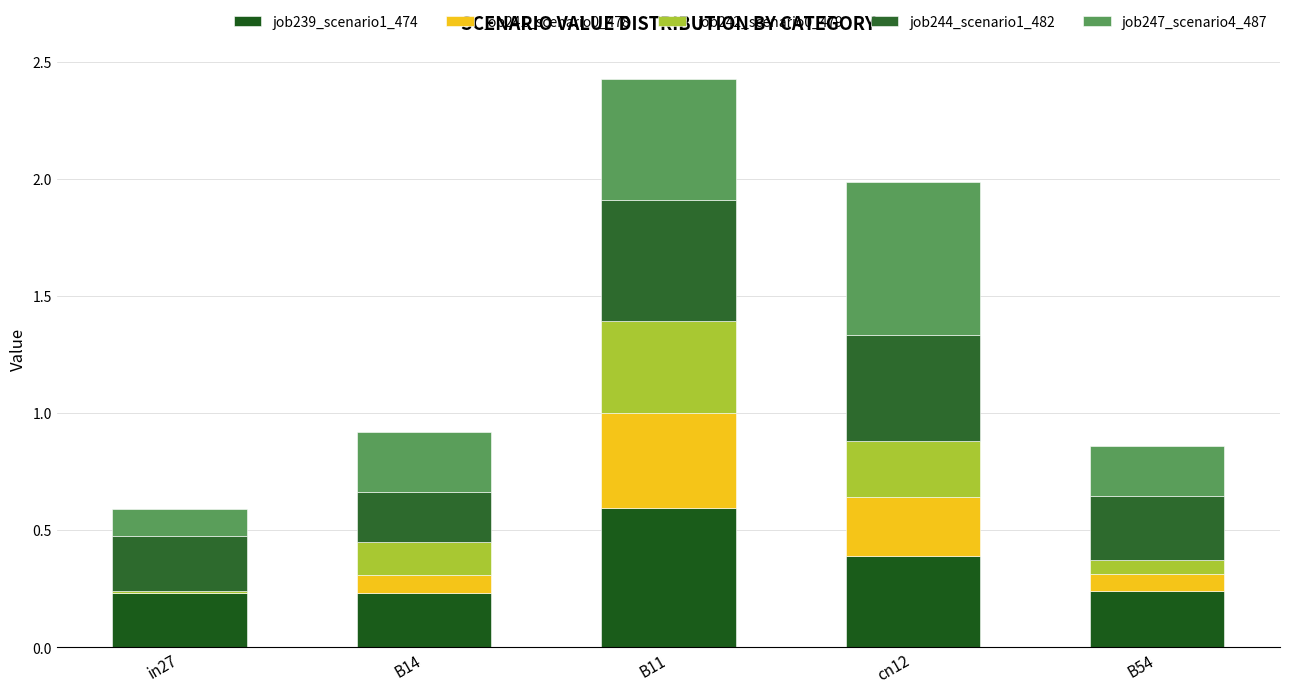

What is the difference between the maximum and minimum values in the job239_scenario1_474 series?

0.4